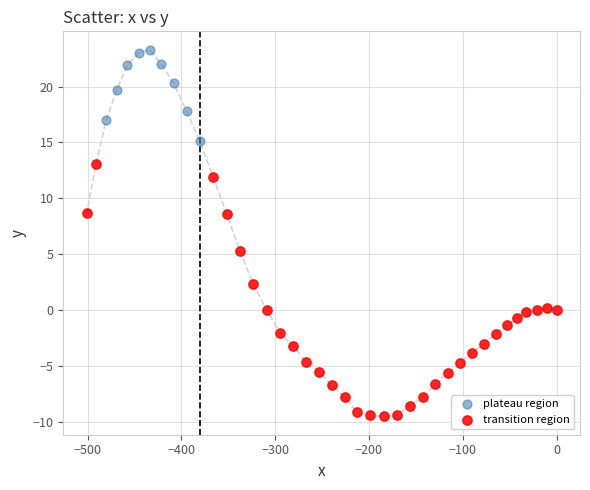

Which series reaches the maximum Y coordinate?

plateau region